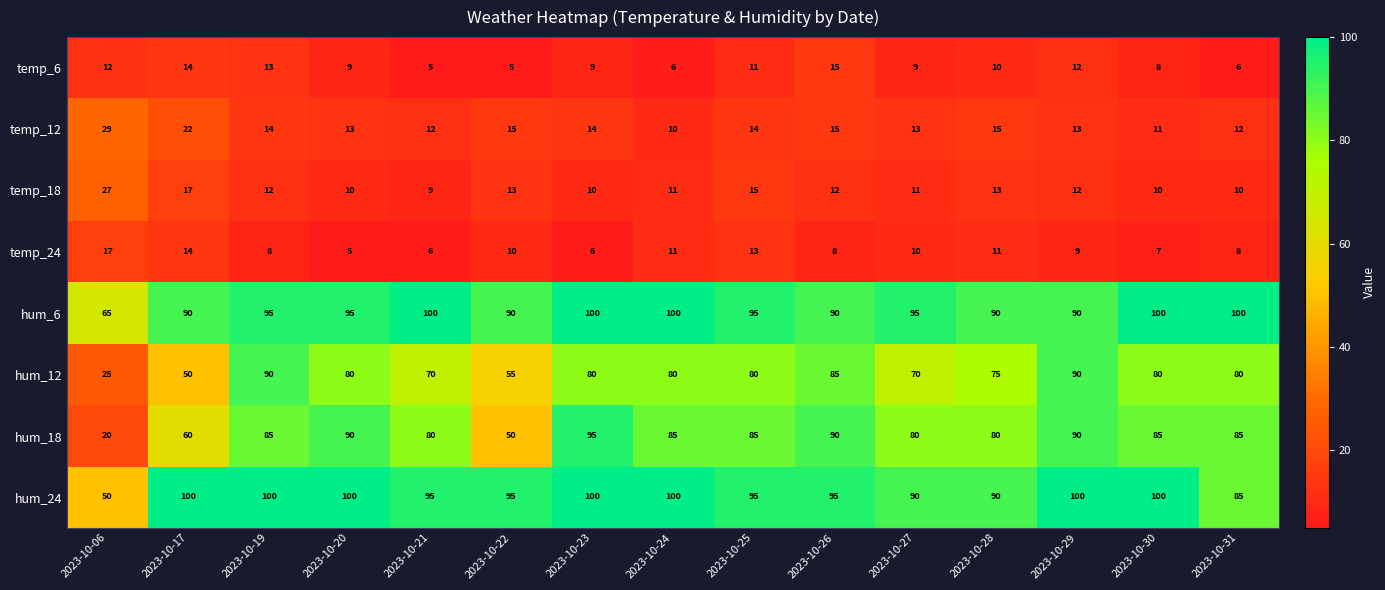

What value does the temp_24 series have at 2023-10-31, to the nearest 5?

10